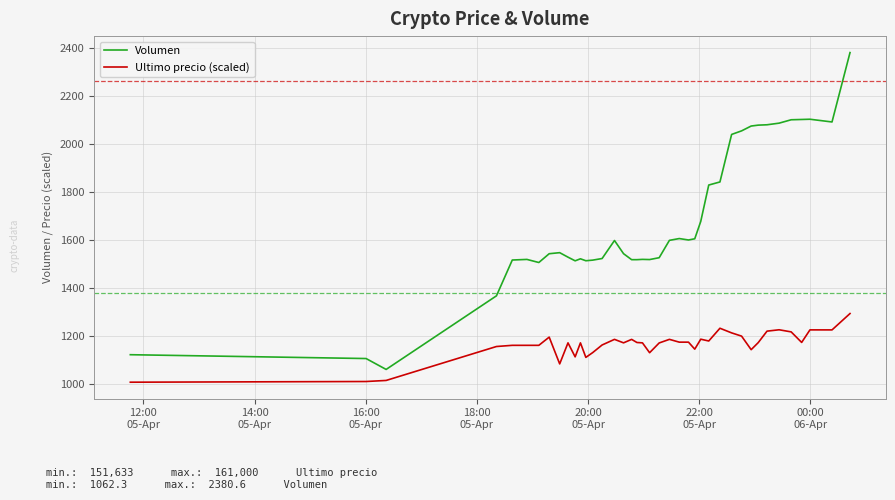

Which series has the largest range (max minus min)?

Volumen